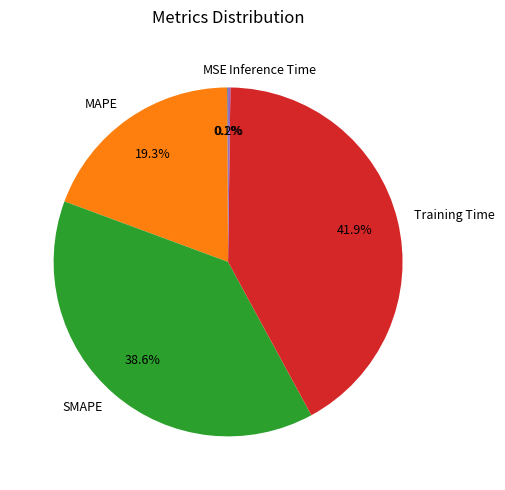

The SMAPE slice represents 39% of the pie. True or false?

True